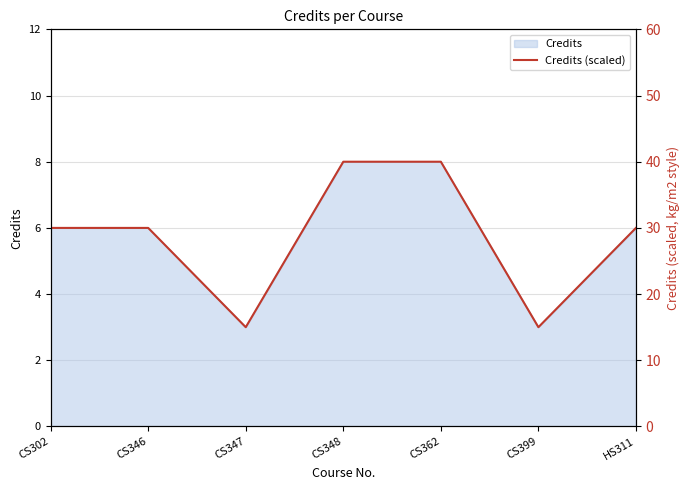

Reading left to right, list all the values displayed in this chart.

30	30	15	40	40	15	30